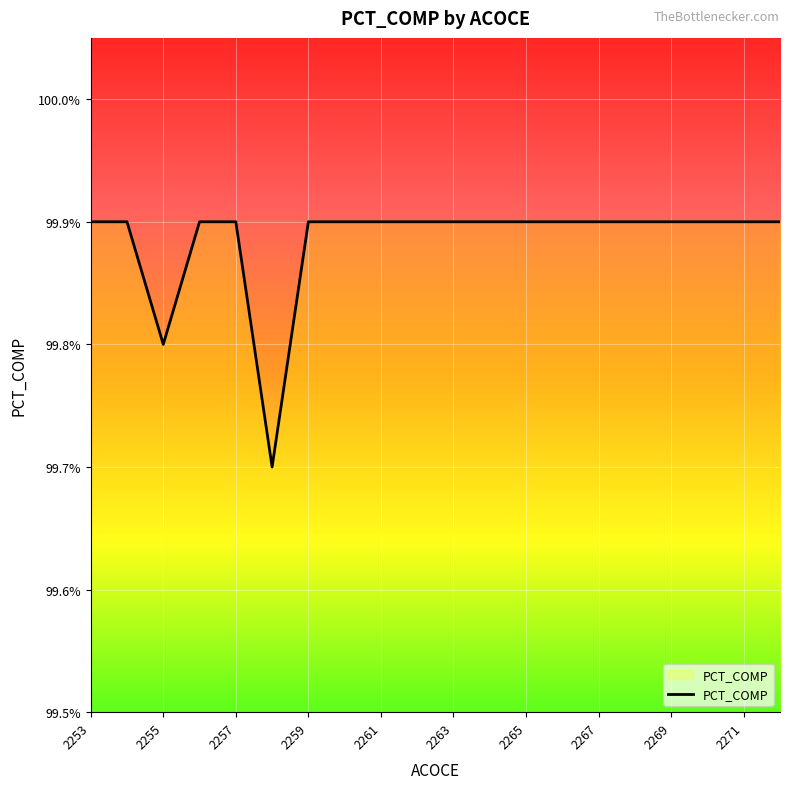

What is the minimum value shown in the chart?

99.7